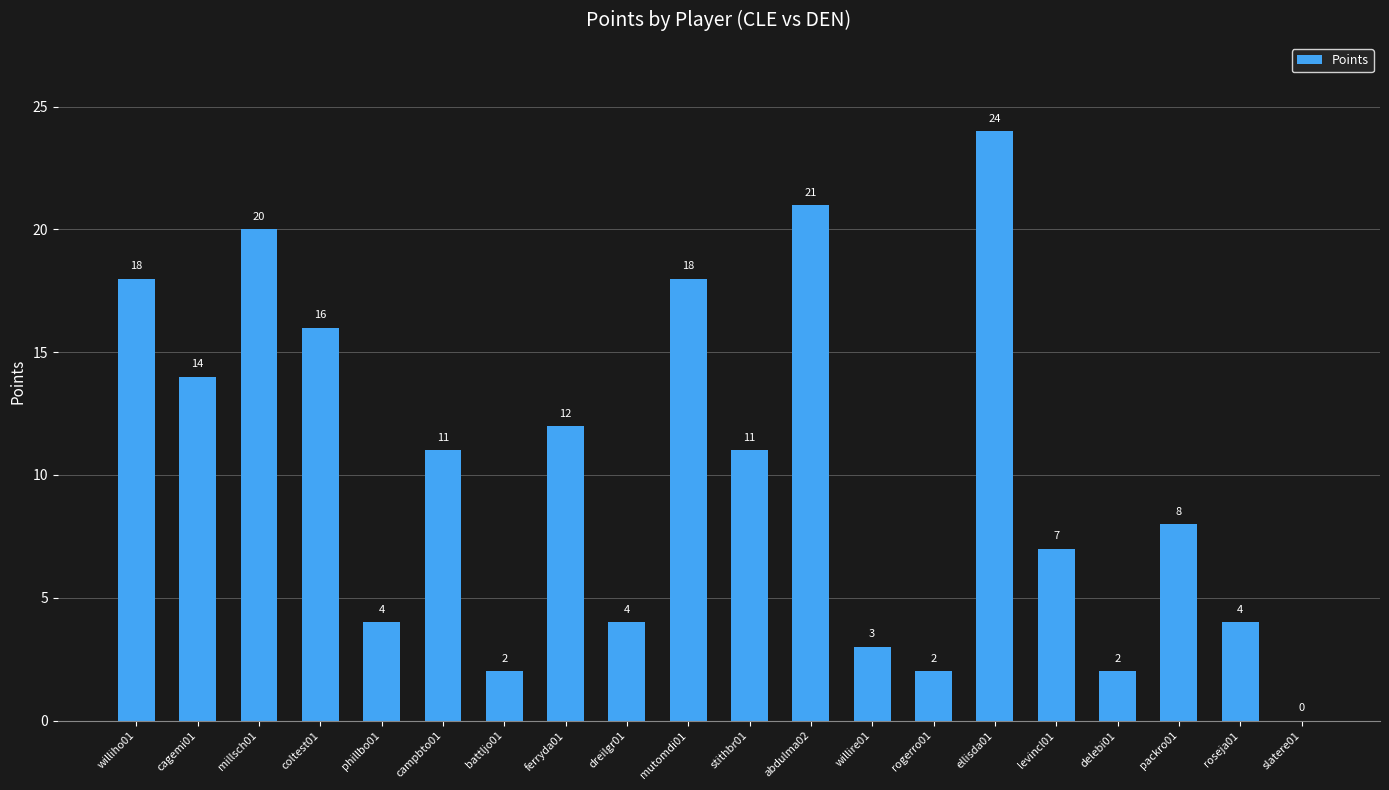

What is the sum of all values?

201